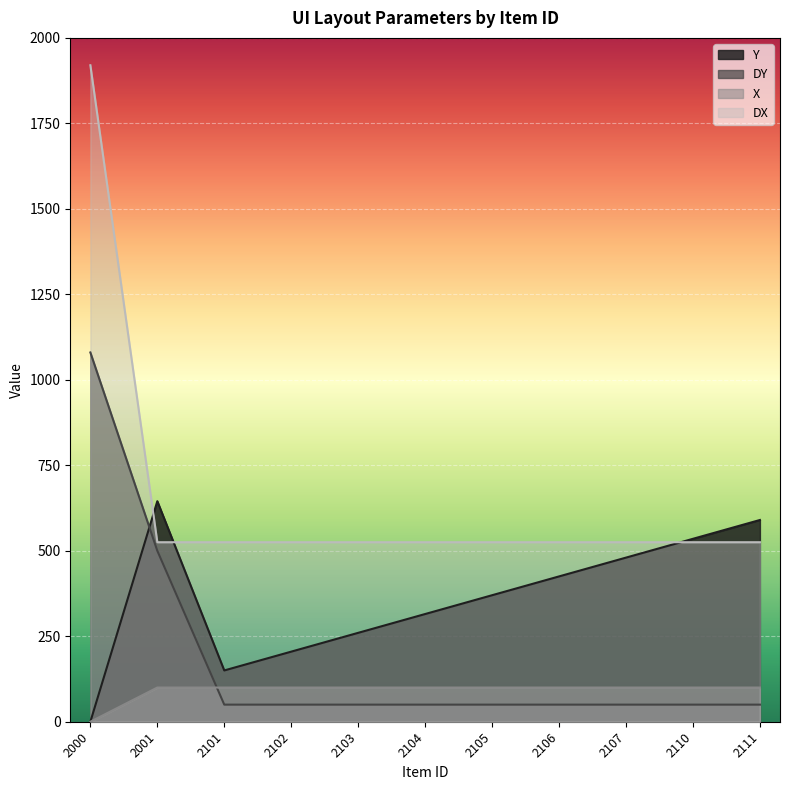

What is the value of the DY point at the 1st from the left?

1080